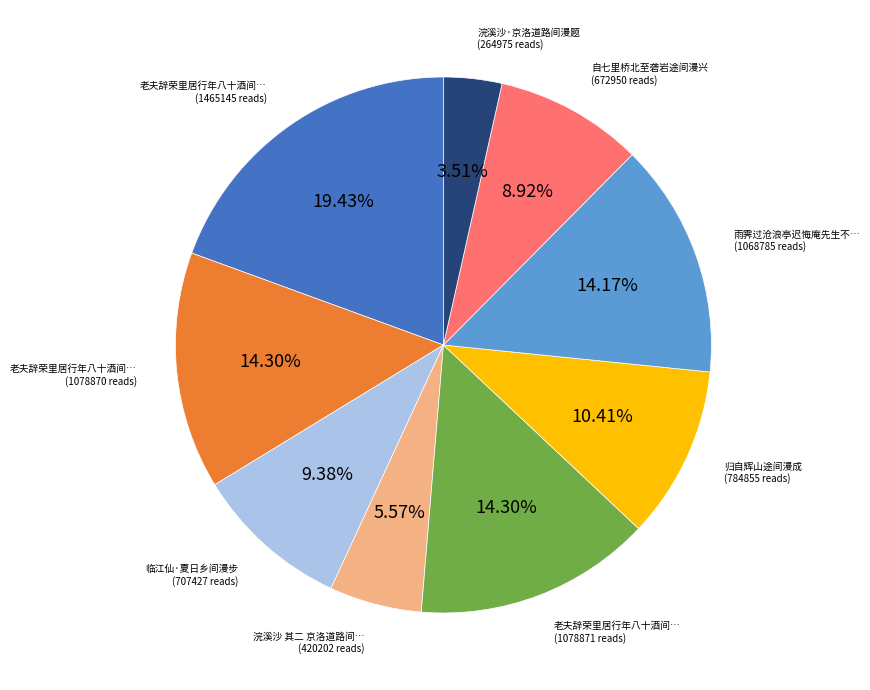

Is there a majority slice in this chart?

No